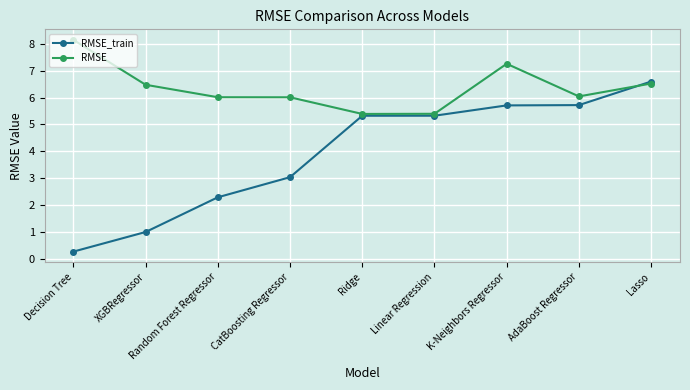

What is the label of the 8th point from the left?

AdaBoost Regressor